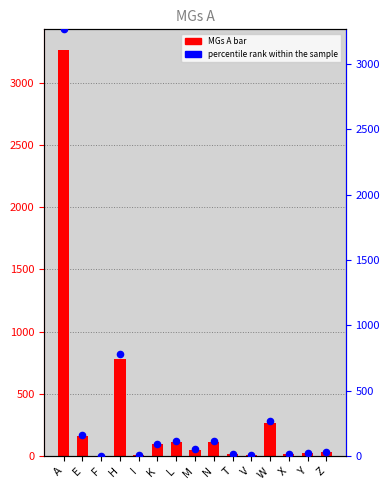

Is the value of MGs A at T greater than the value of percentile rank within the sample at A?

No